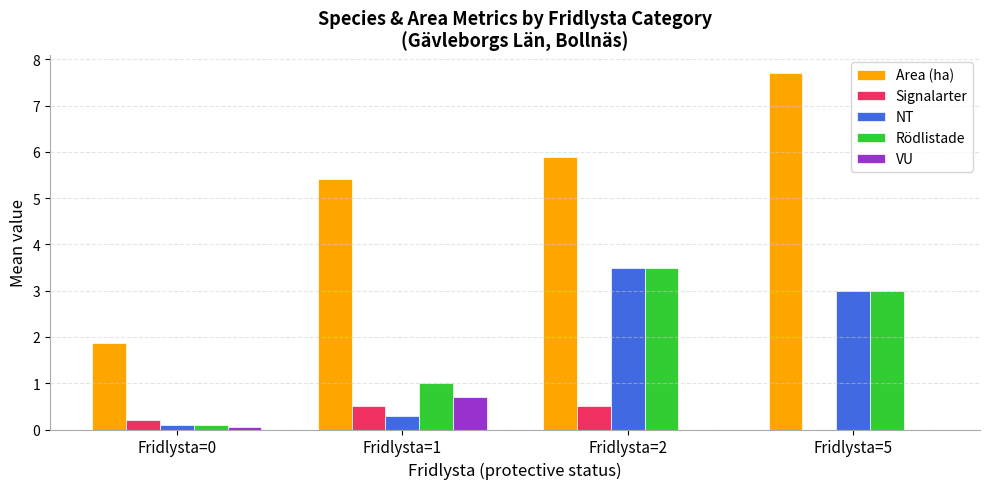

Which label corresponds to the largest value in the chart?

Fridlysta=5